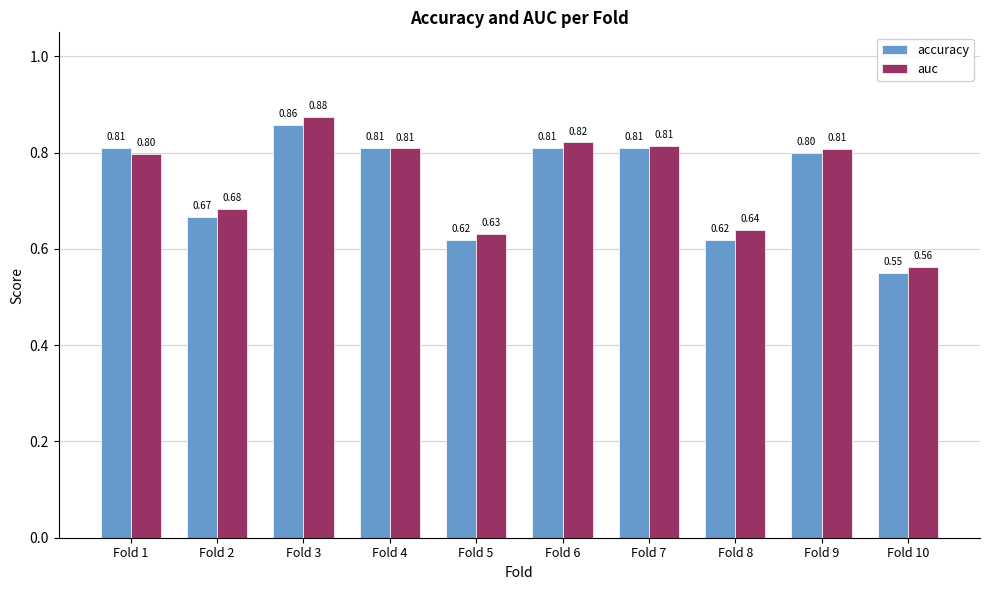

Does the chart contain stacked bars?

No